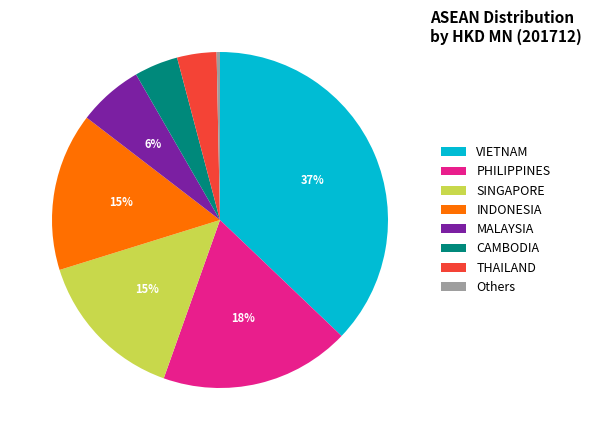

To the nearest percent, what is the average slice percentage?

12%